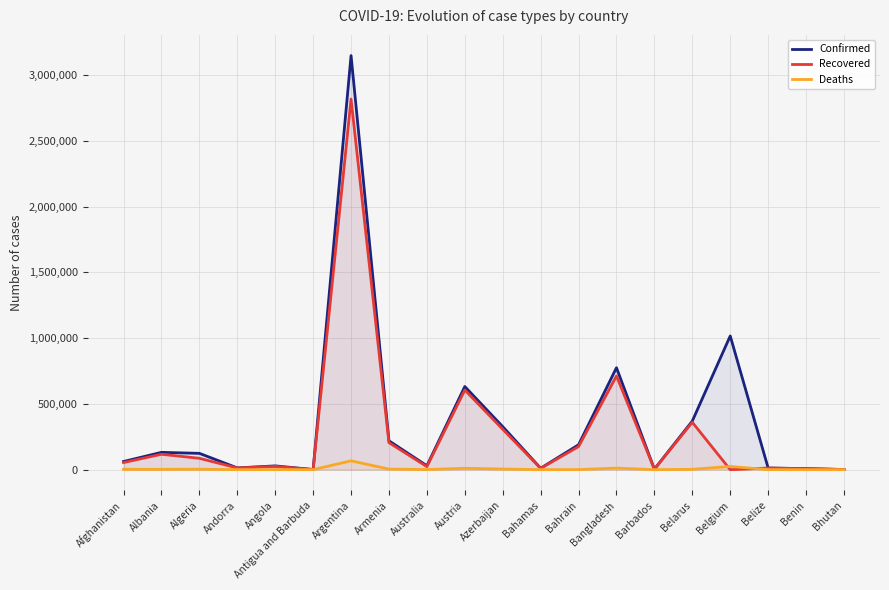

The Deaths series shows 1875 at Algeria. True or false?

False